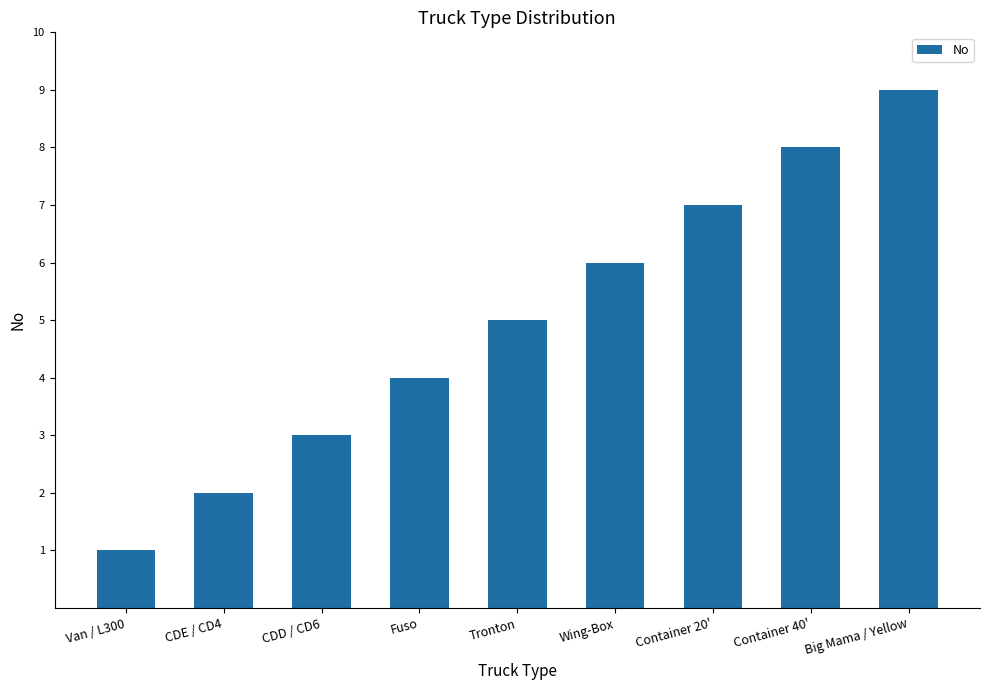

Rank the categories by value from highest to lowest.

Big Mama / Yellow, Container 40', Container 20', Wing-Box, Tronton, Fuso, CDD / CD6, CDE / CD4, Van / L300